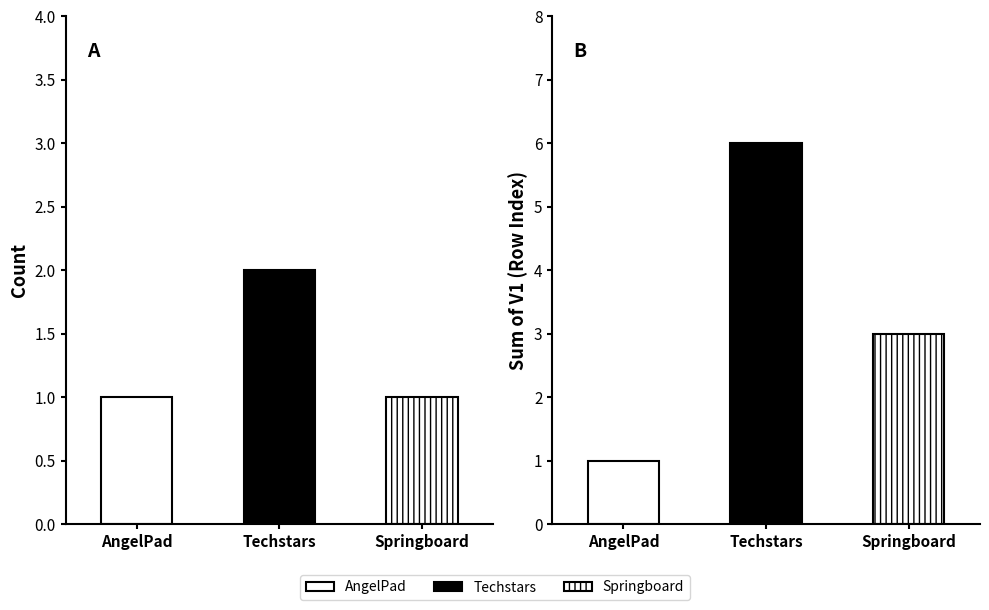

What is the minimum value shown in the chart?

1